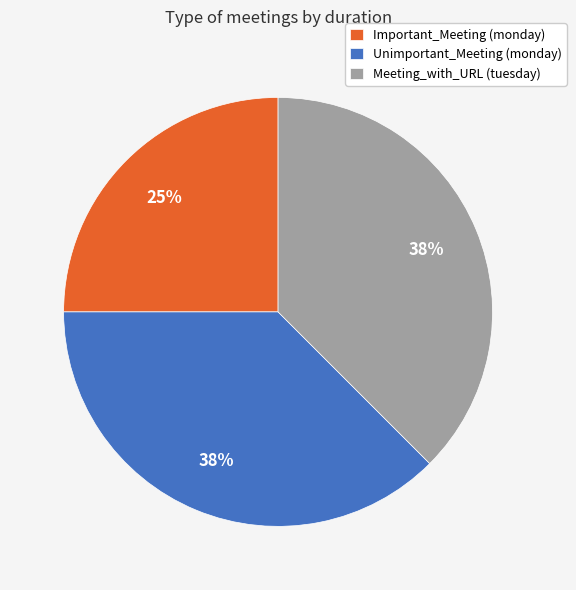

Is the sum of Important_Meeting (monday) and Unimportant_Meeting (monday) greater than half?

Yes